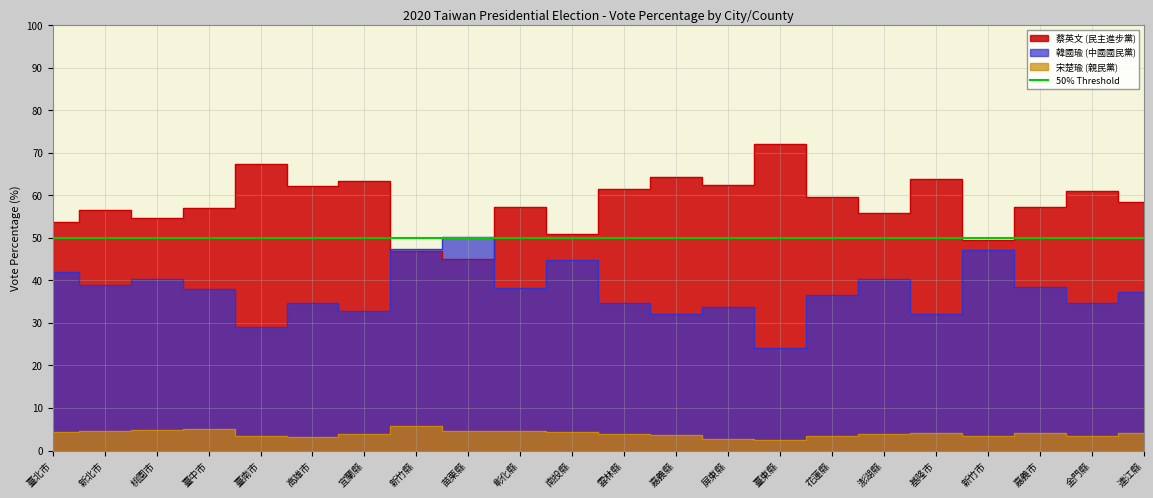

Which series has the largest total across all categories?

蔡英文 (民主進步黨)